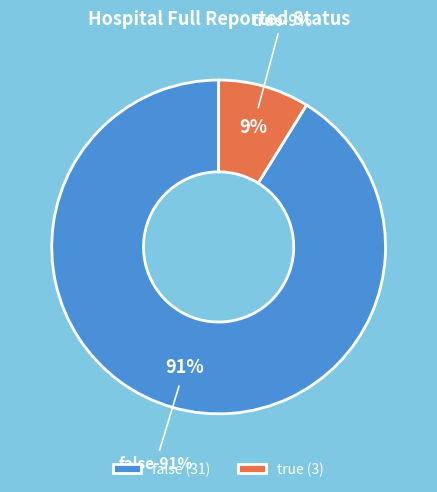

Count the number of slices in the pie.

2